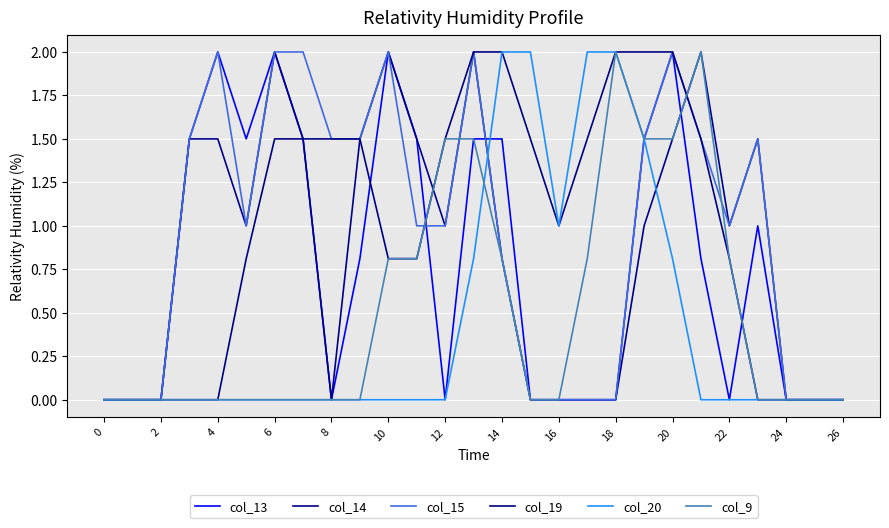

What are all the series names shown in the legend?

col_13, col_14, col_15, col_19, col_20, col_9